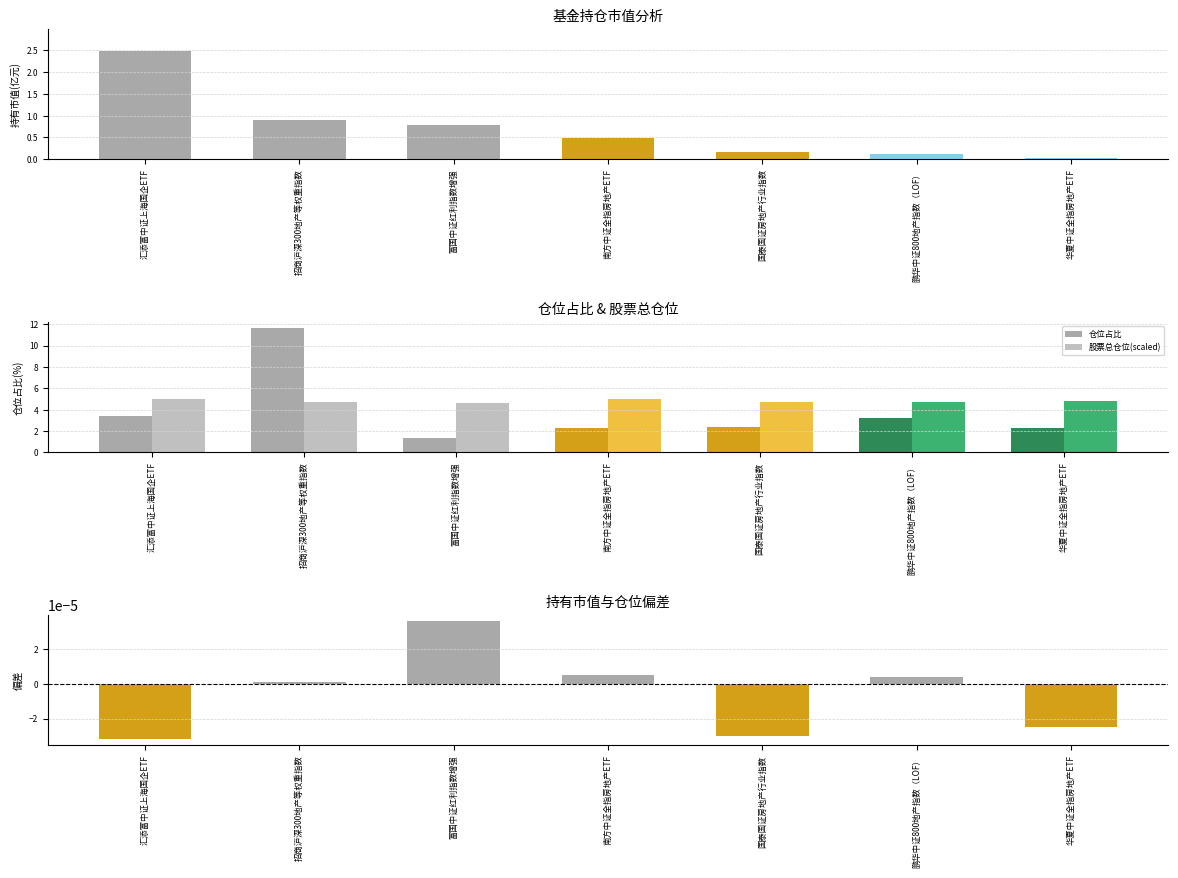

Which series has the widest spread of values?

仓位占比